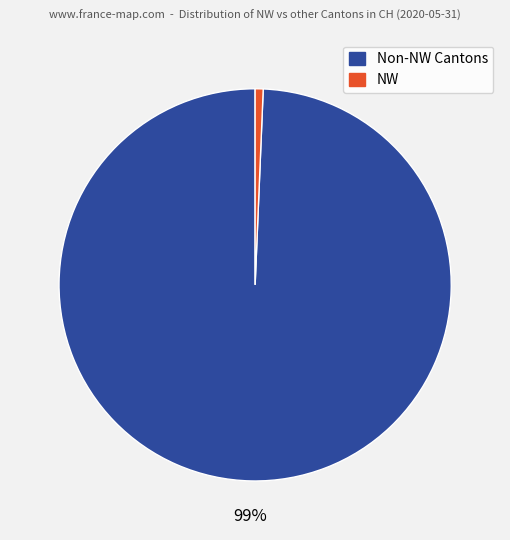

To the nearest percent, what is the average slice percentage?

50%